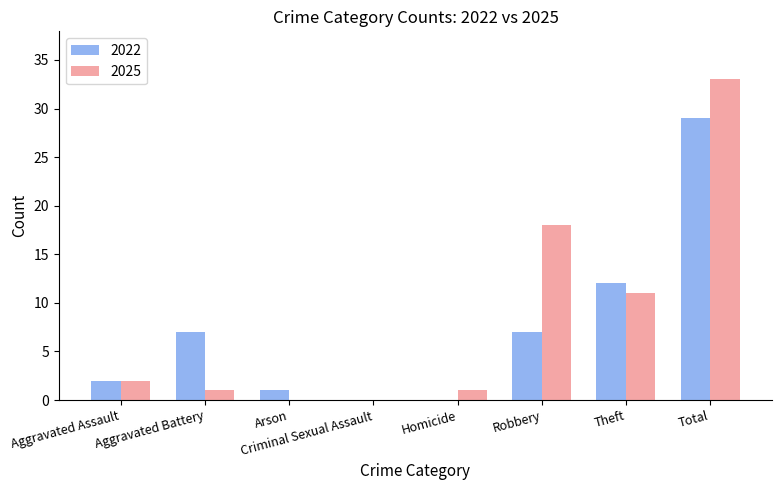

Are the bars grouped side by side (vs. stacked)?

Yes